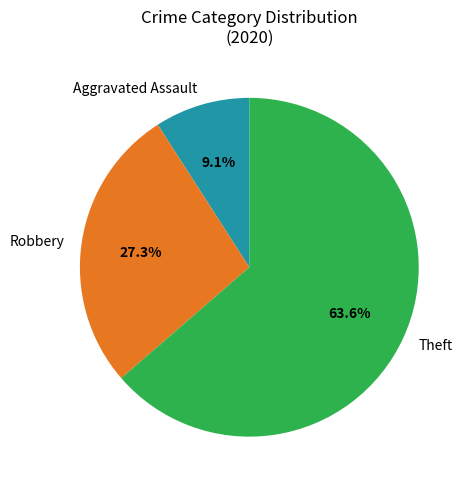

To the nearest percent, what portion does Theft represent?

64%